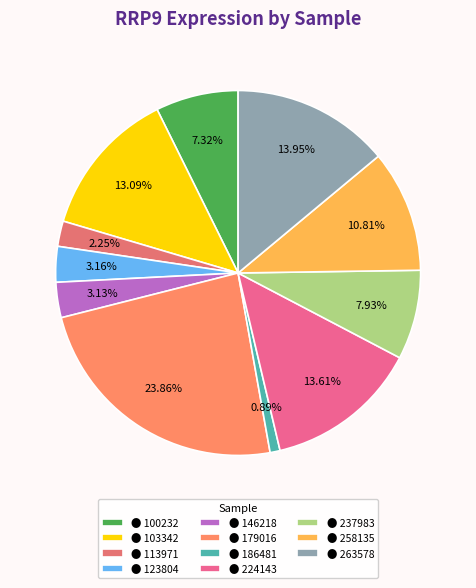

Is there any slice that represents more than half of the pie?

No